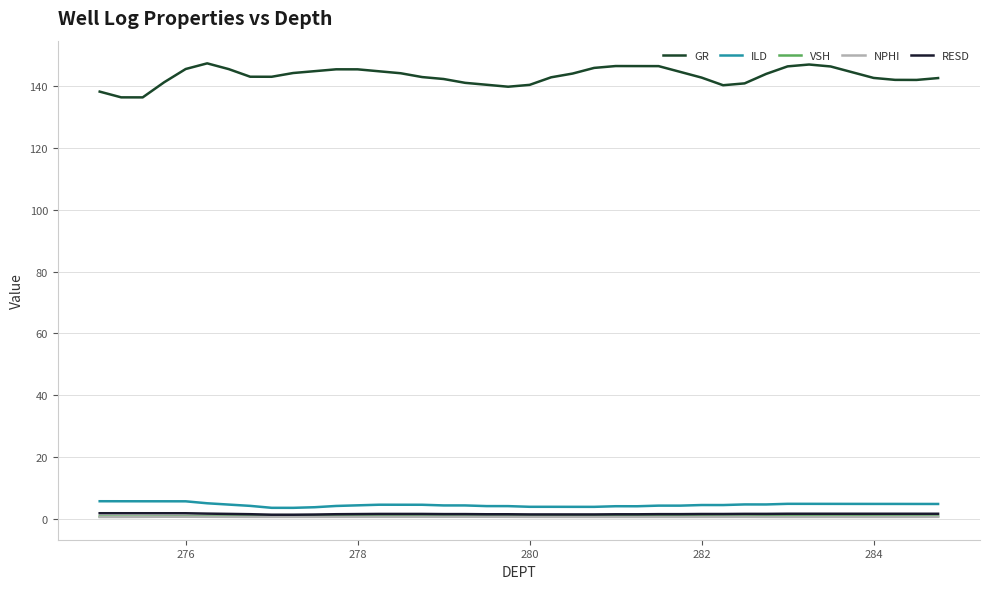

Which series has the widest spread of values?

GR